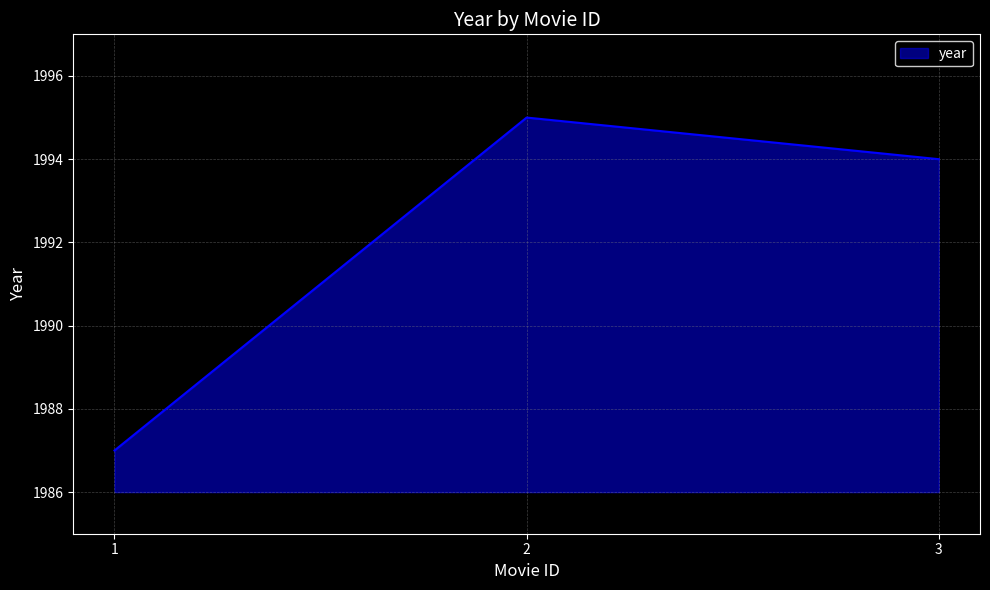

Count the number of data series in this chart.

1